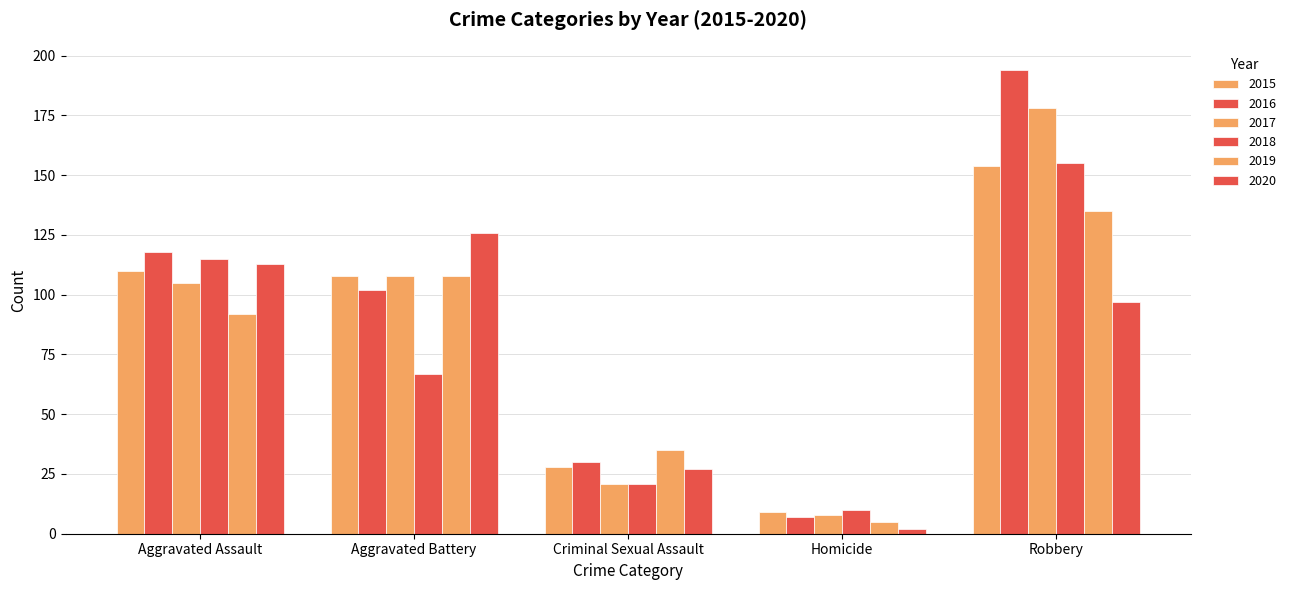

What is the total value across all series at Aggravated Battery?

619